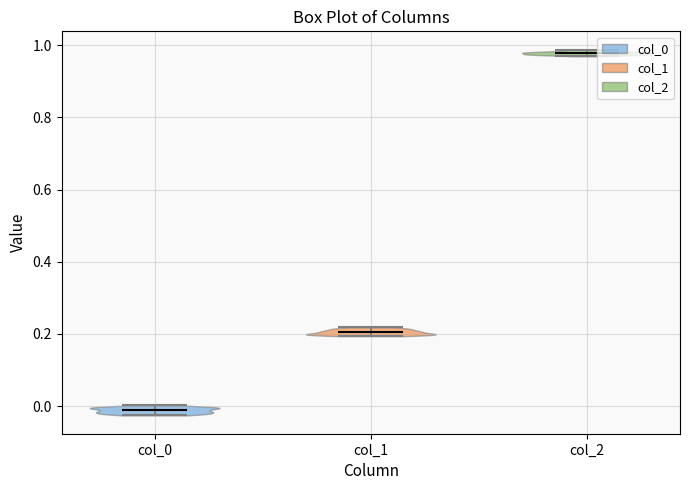

What is the highest point the violin for col_1 reaches on the y-axis? The values are not printed on the chart, so give them approximately, as read against the axis.

0.22